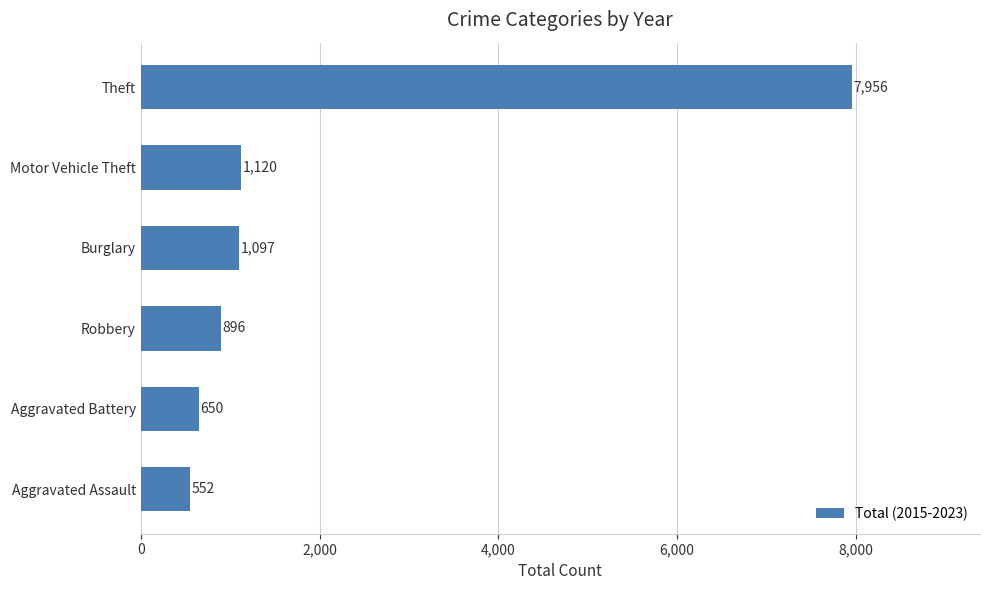

How many values are below 1097?

3